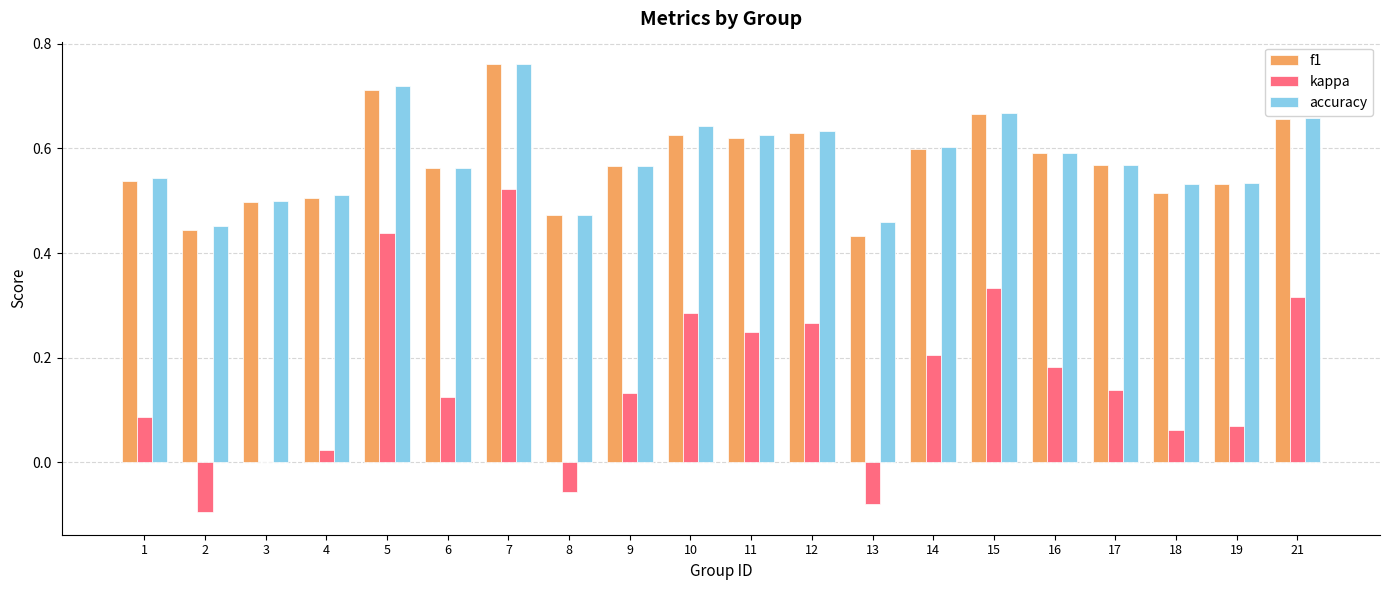

Is it true that accuracy equals 1.3 at 5?

False